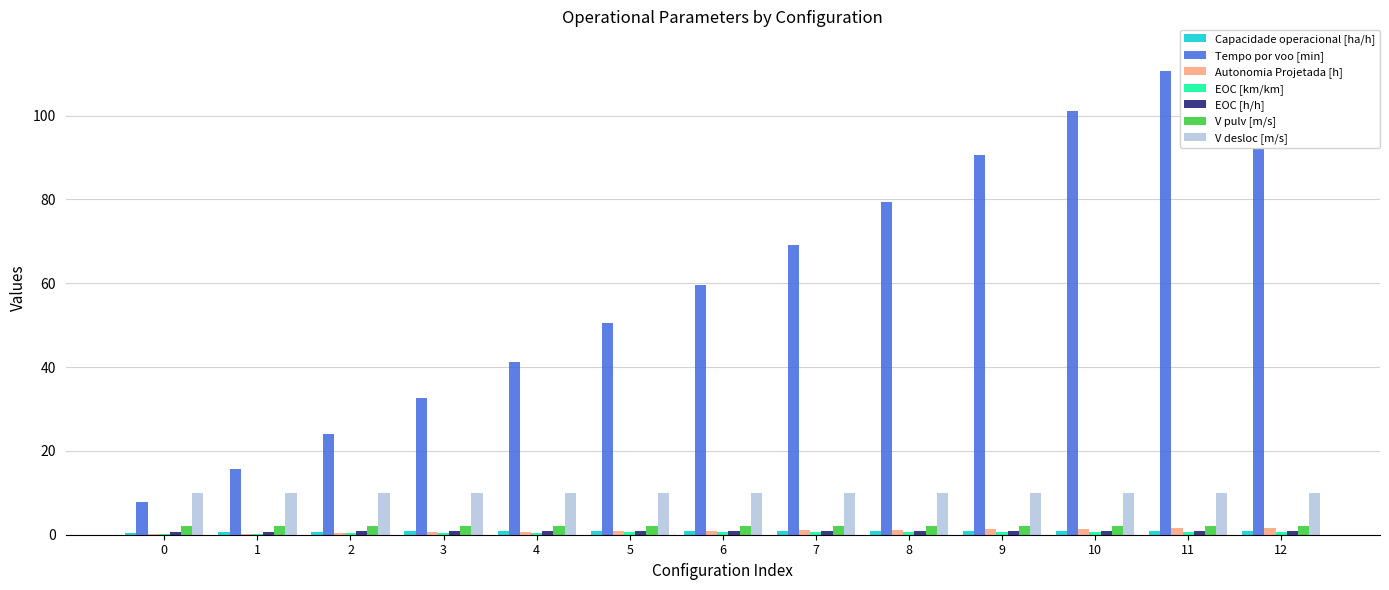

How many bars are there in each group?

5